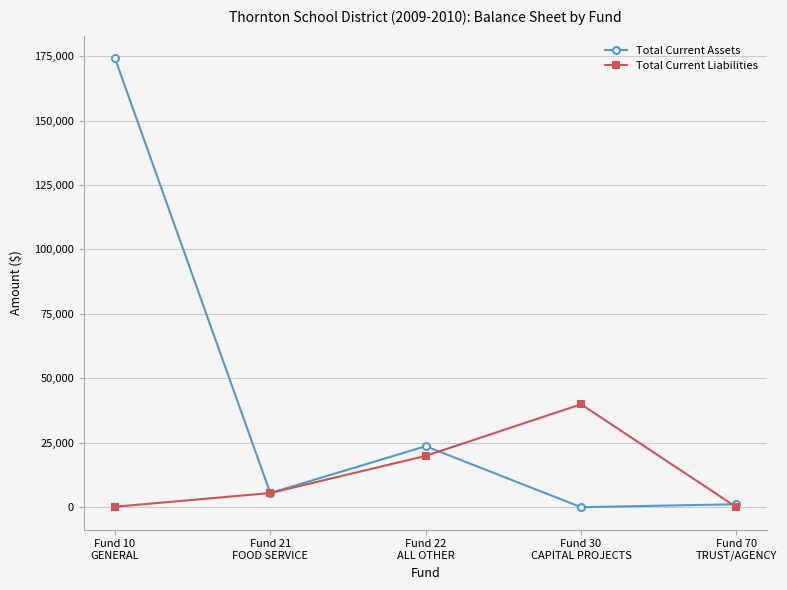

The value of Total Current Liabilities at Fund 30
CAPITAL PROJECTS is 14586.4. True or false?

False